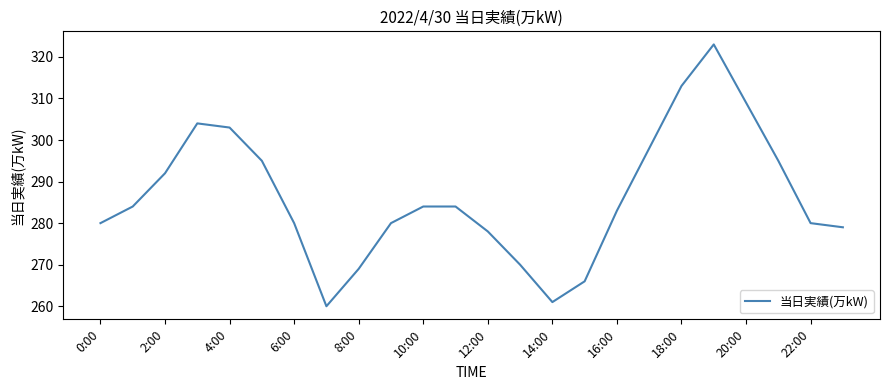

What is the difference between the maximum and minimum values?

63